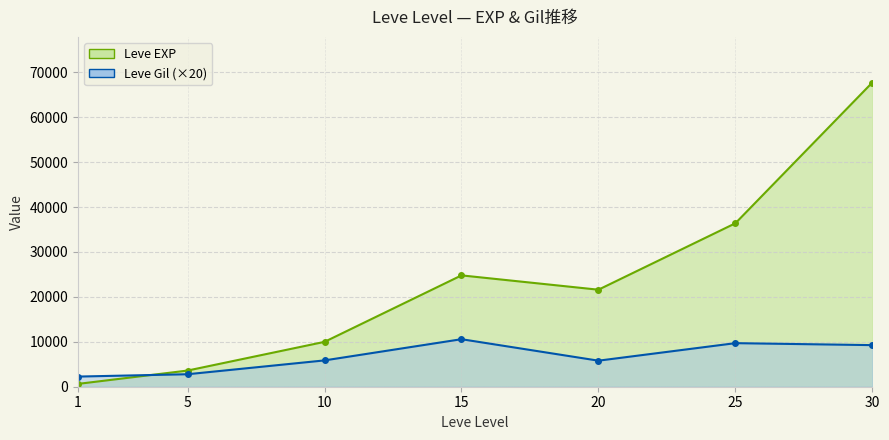

At which category is the sum across all series the highest?

30